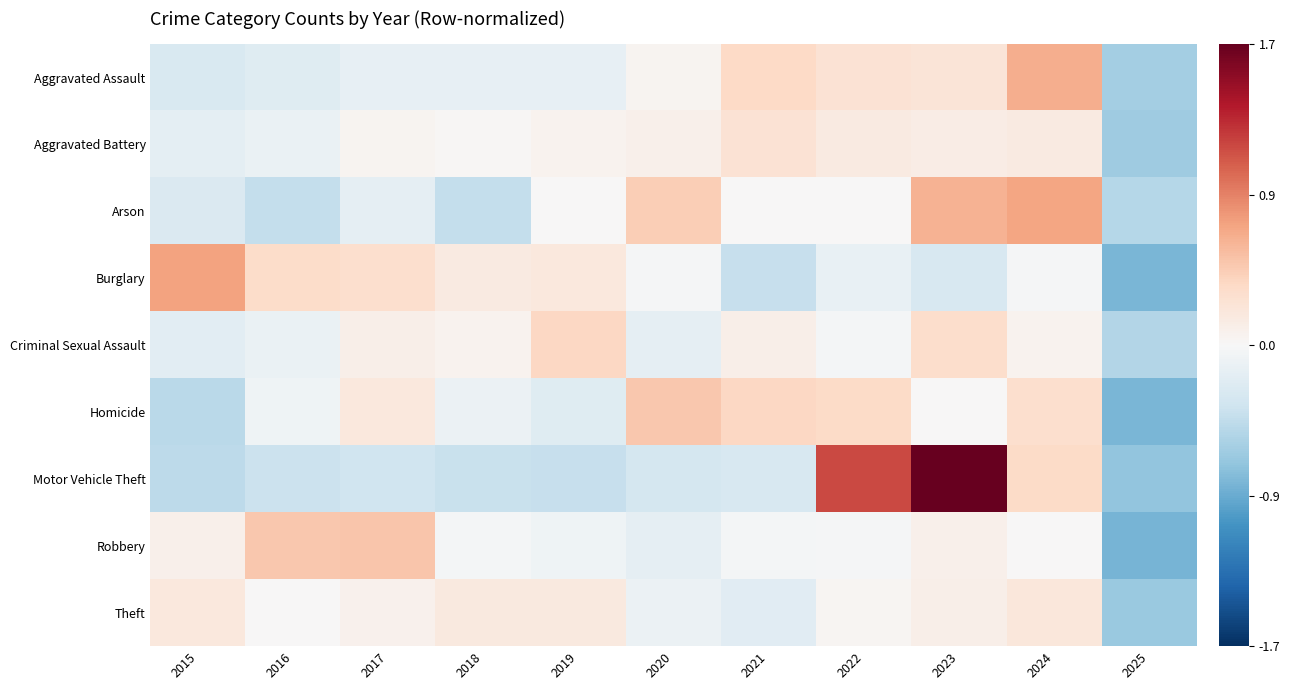

How many categories are shown in the chart?

11